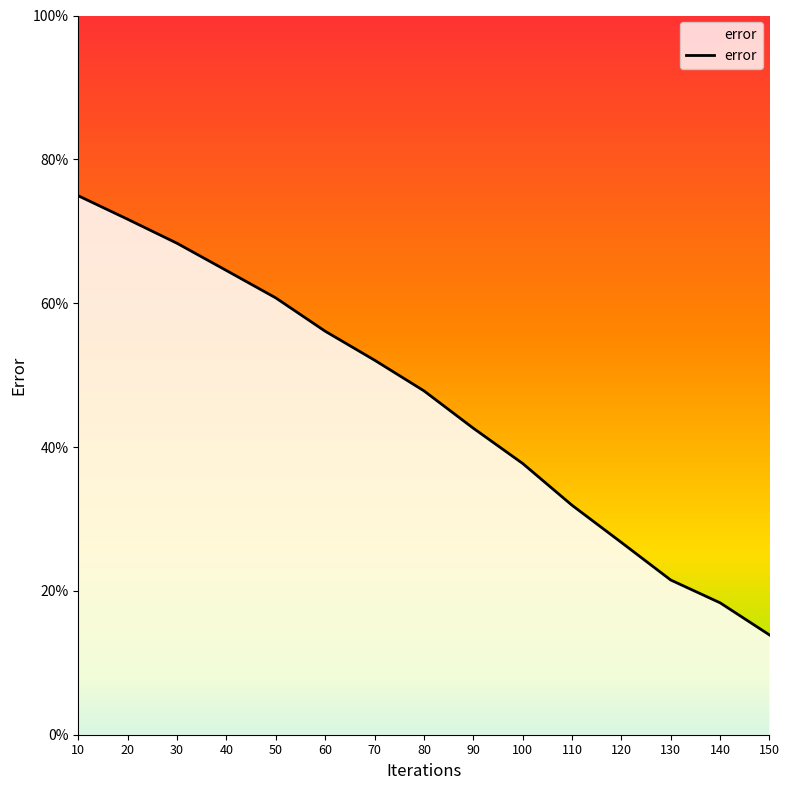

Between 70 and 10, which is larger?

10